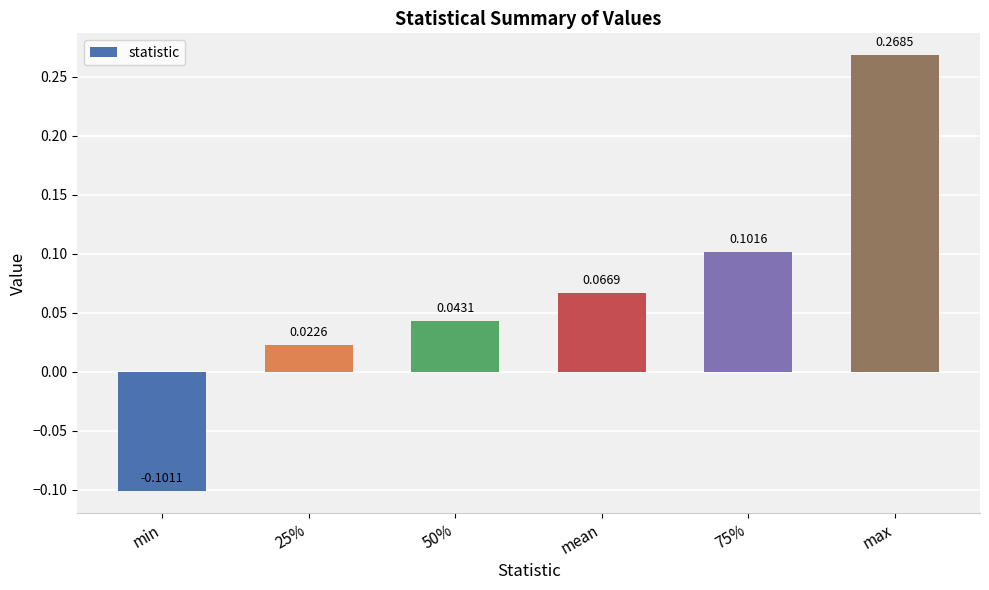

At which label does the data first exceed 0?

25%